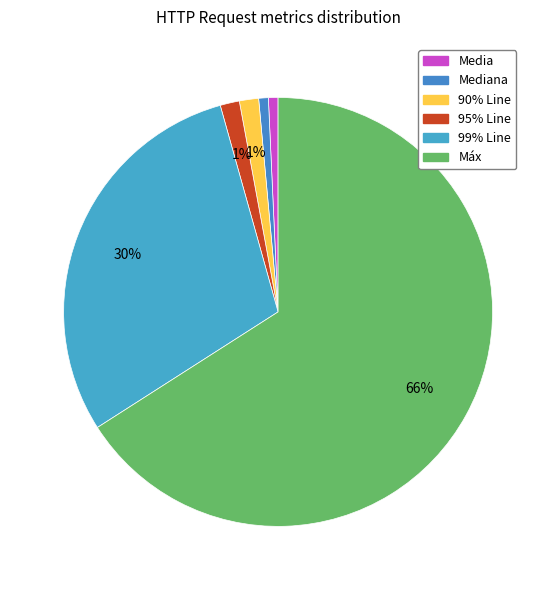

Which slice is the largest?

Máx